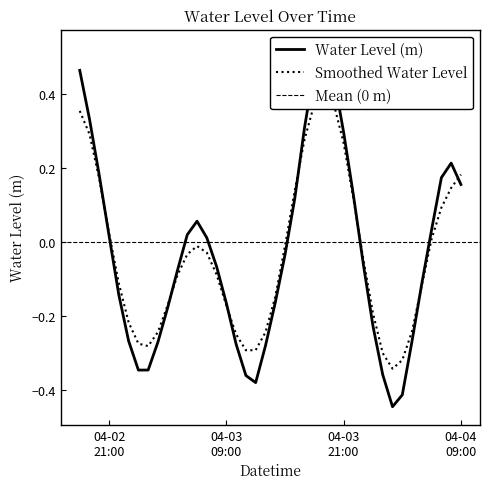

What is the label of the 32nd point from the right?

2024-04-03 02:00:00